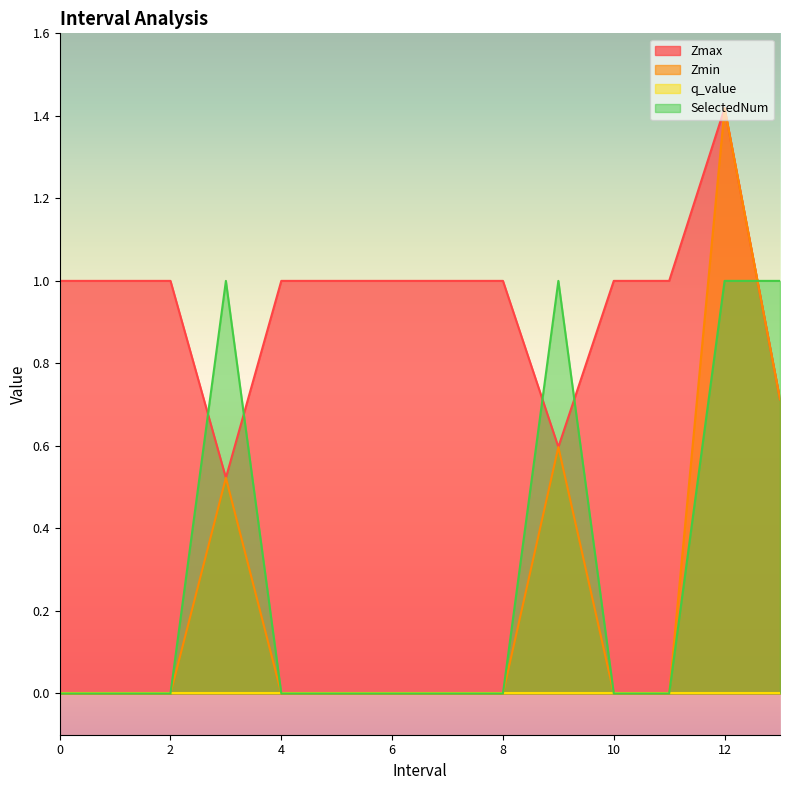

The value of Zmin at 7 is 0.0. True or false?

True